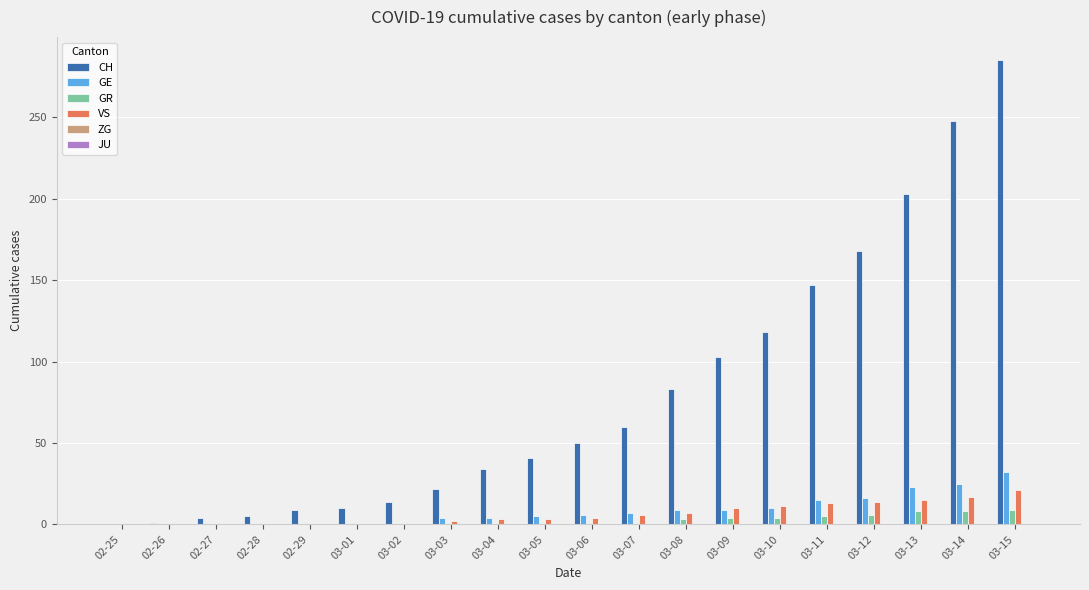

Which series changed the most between 03-01 and 03-09?

CH